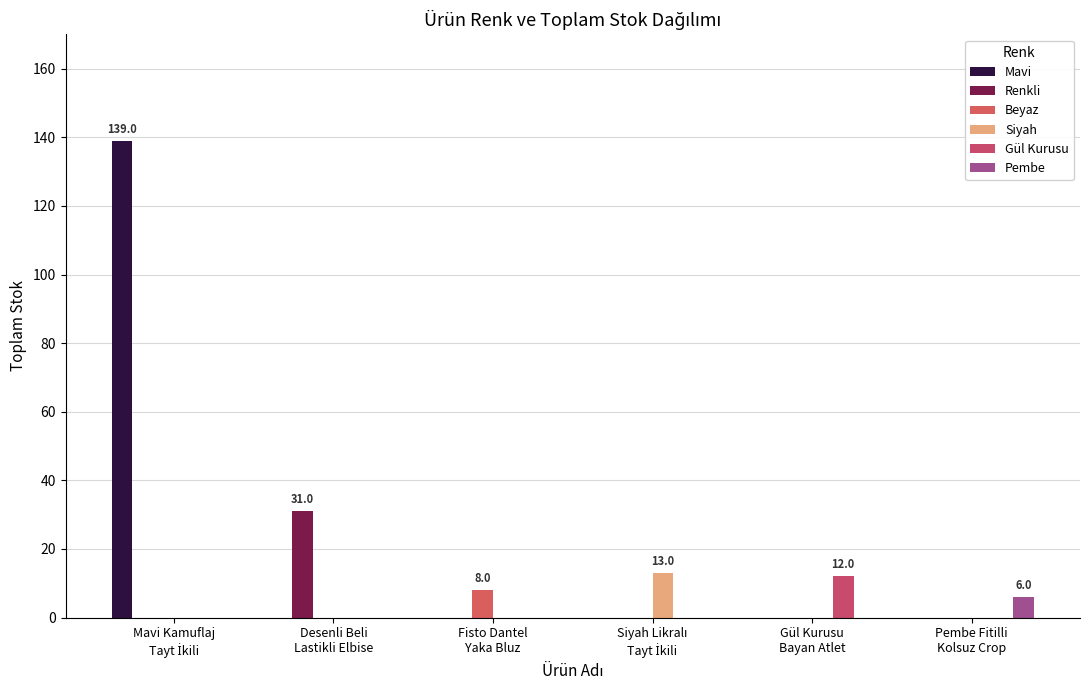

The Siyah series shows 0 at Desenli Beli
Lastikli Elbise. True or false?

True